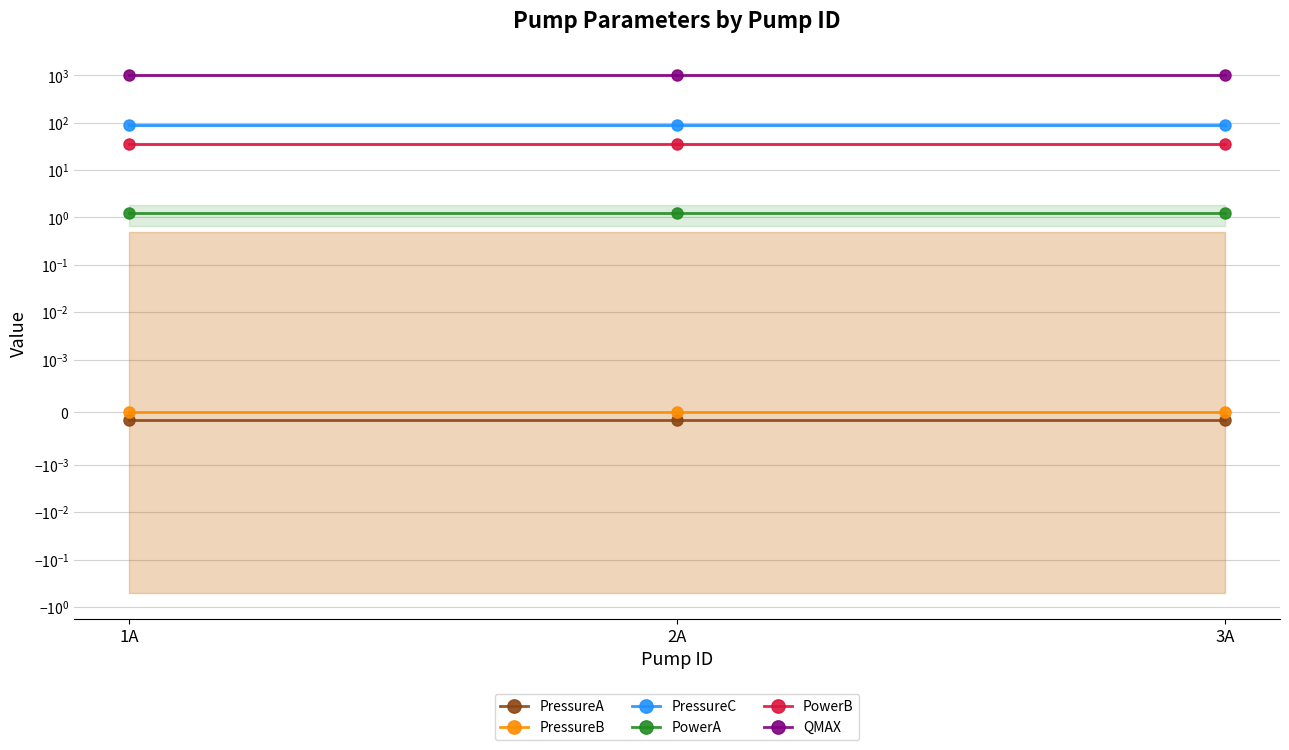

Reading left to right, extract all data points from this chart.

PressureA: 1A=-0.0	2A=-0.0	3A=-0.0
PressureB: 1A=0.0	2A=0.0	3A=0.0
PressureC: 1A=91.3	2A=91.3	3A=91.3
PowerA: 1A=1.2	2A=1.2	3A=1.2
PowerB: 1A=35.6	2A=35.6	3A=35.6
QMAX: 1A=1000.0	2A=1000.0	3A=1000.0